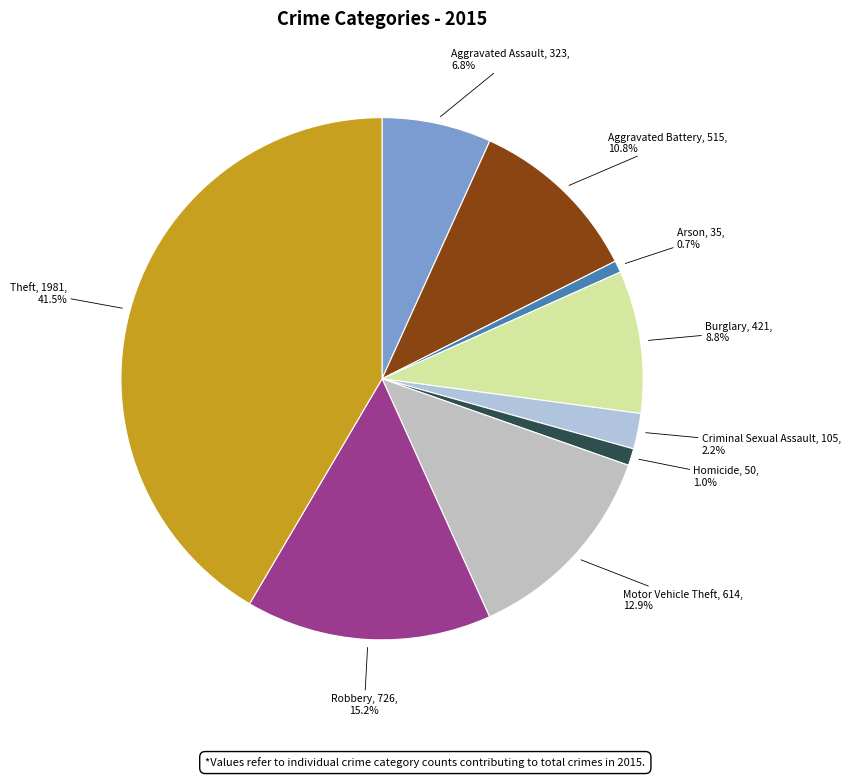

To the nearest percent, what is the combined percentage of Theft and Aggravated Assault?

48%